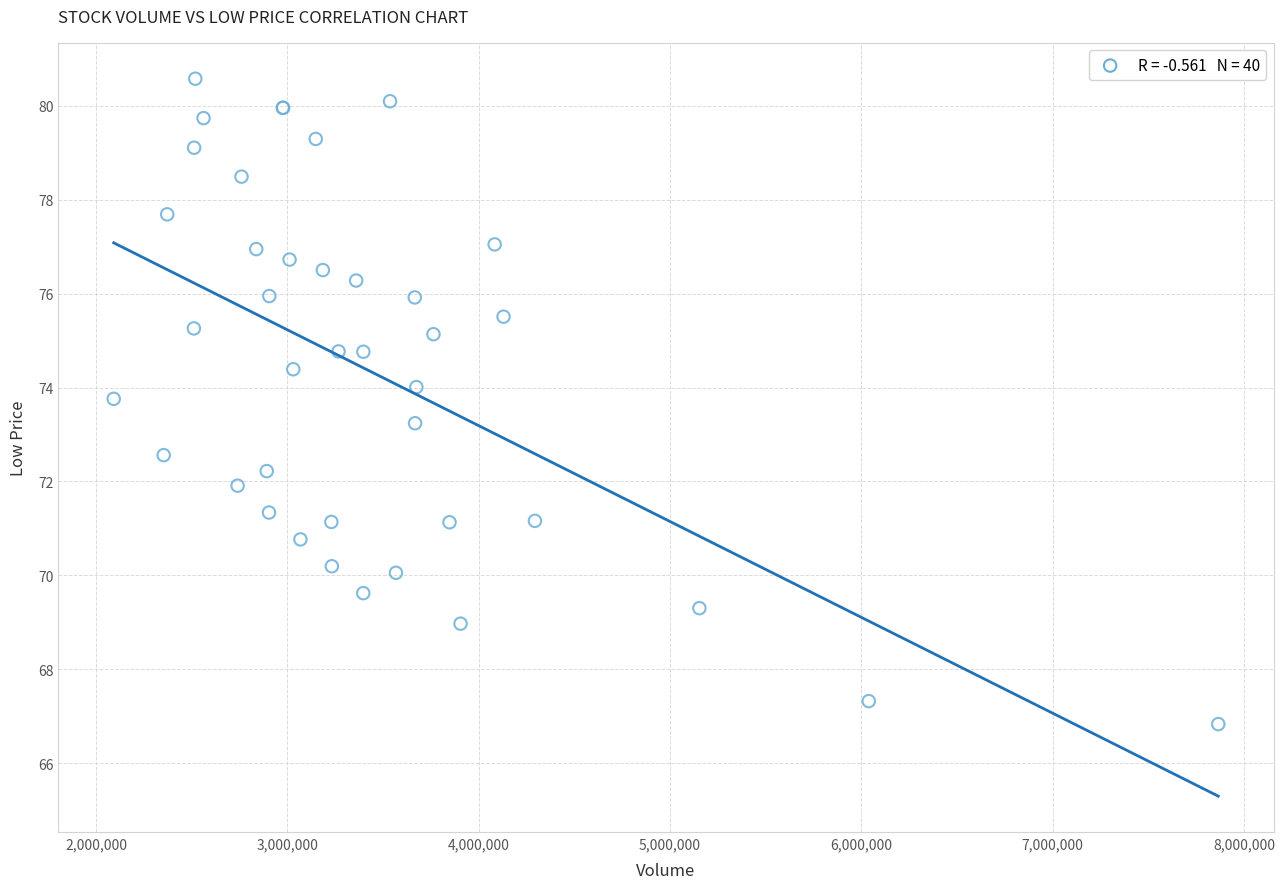

What Y value in the scatter plot is closest to 73?

73.2